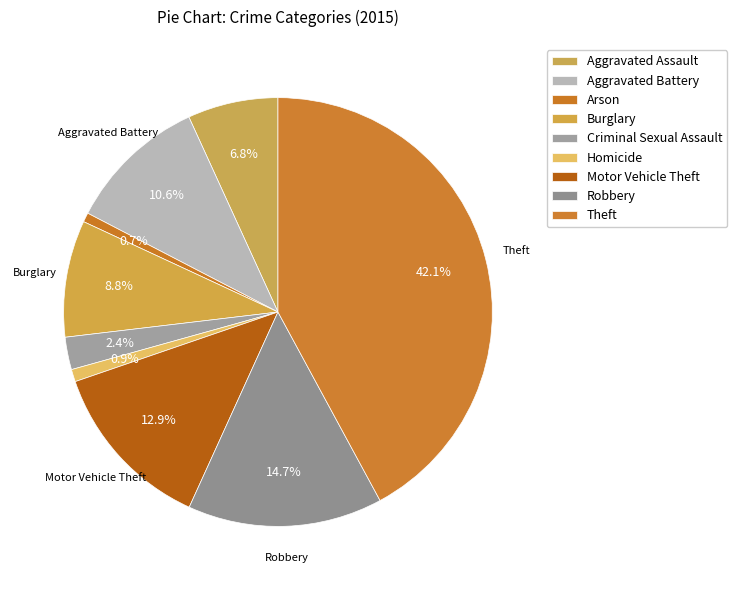

True or false: Criminal Sexual Assault accounts for 2% of the total.

True